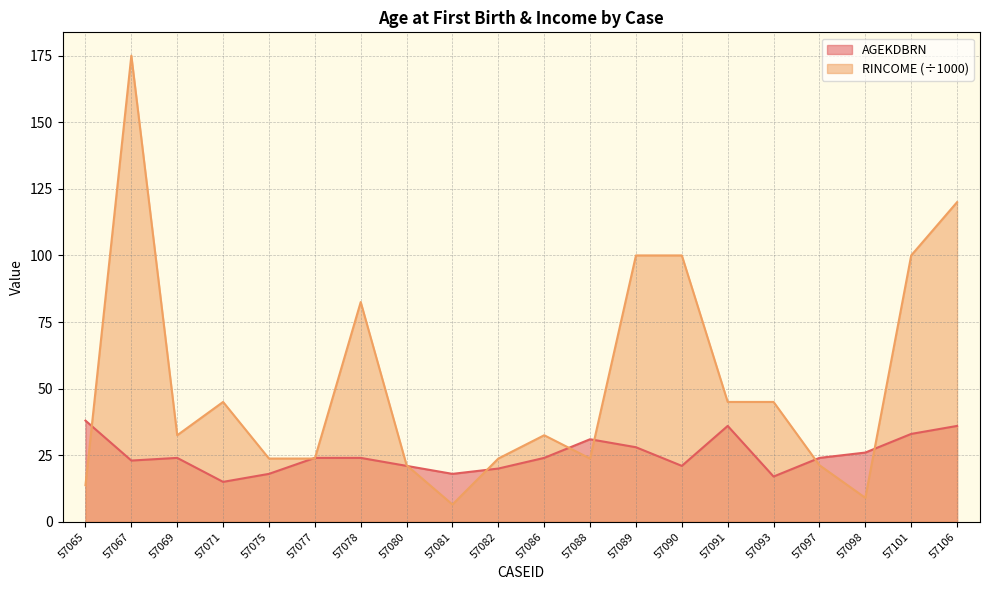

How many series are shown in this chart?

2